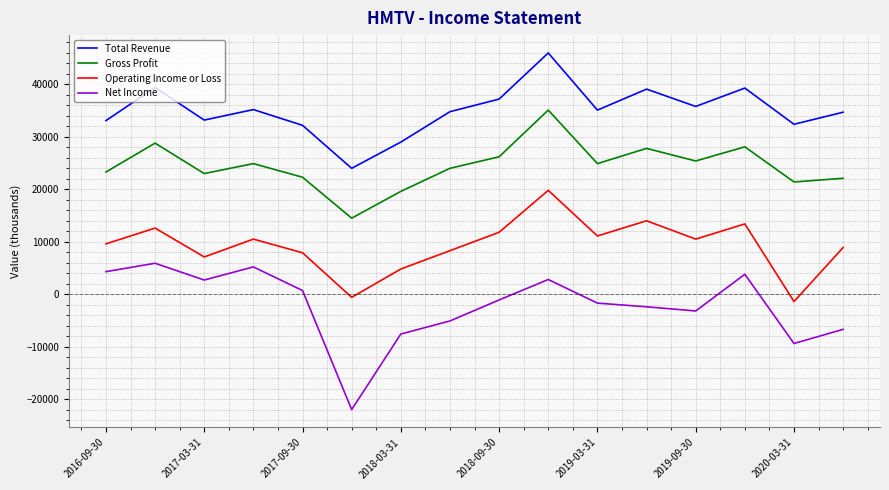

What is the sum of all Net Income values?

-33800